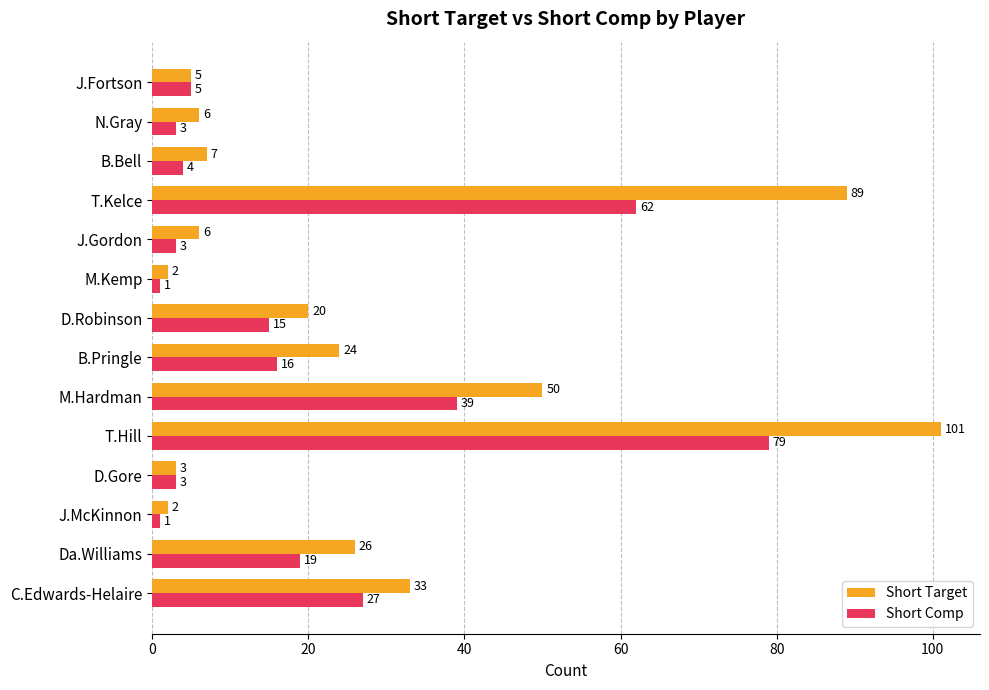

What is the difference between the maximum and minimum values in the Short Comp series?

78